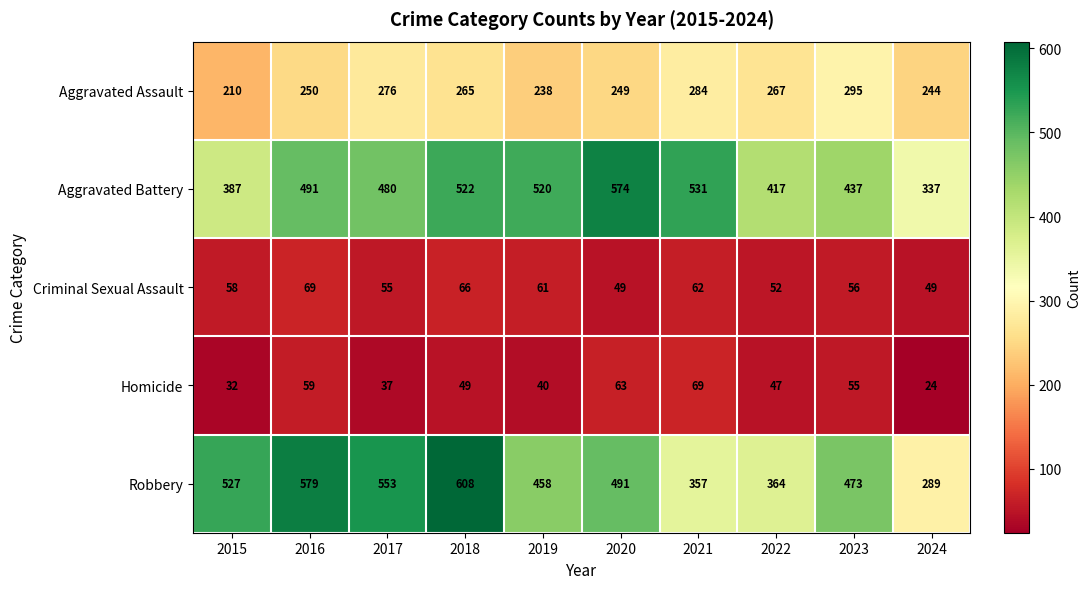

How many categories are shown in the chart?

10